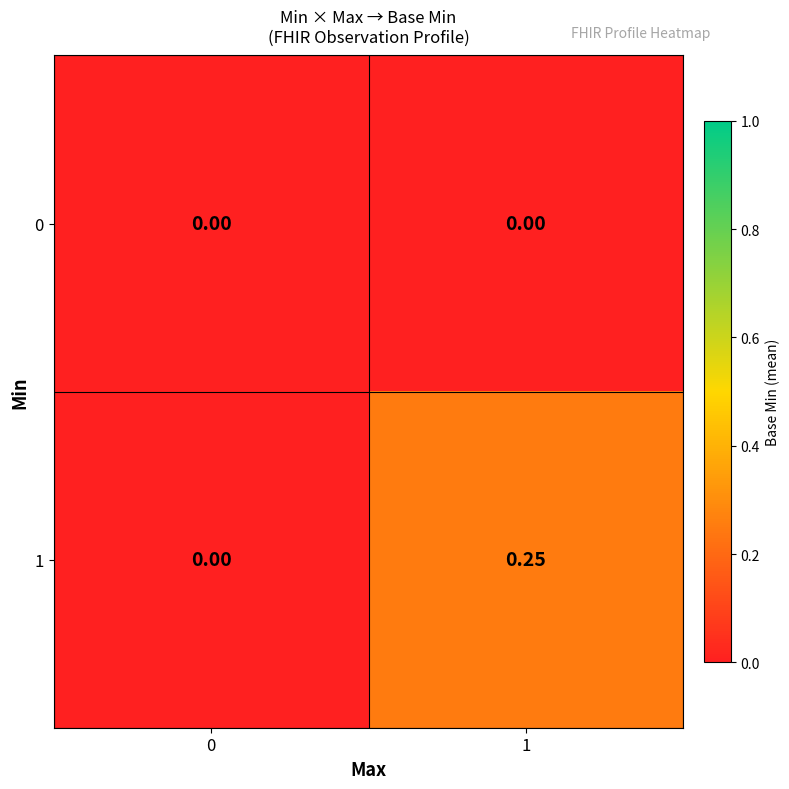

At which category is the sum across all series the highest?

1